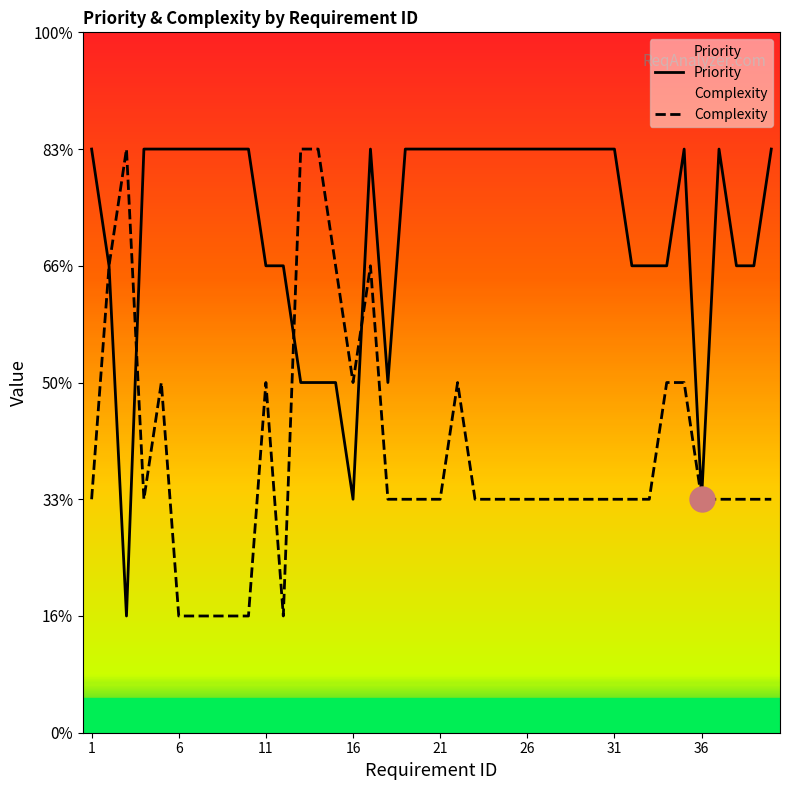

Reading right to left, what are all the values shown in this chart?

Priority: 5	4	4	5	2	5	4	4	4	5	5	5	5	5	5	5	5	5	5	5	5	5	3	5	2	3	3	3	4	4	5	5	5	5	5	5	5	1	4	5
Complexity: 2	2	2	2	2	3	3	2	2	2	2	2	2	2	2	2	2	2	3	2	2	2	2	4	3	4	5	5	1	3	1	1	1	1	1	3	2	5	4	2